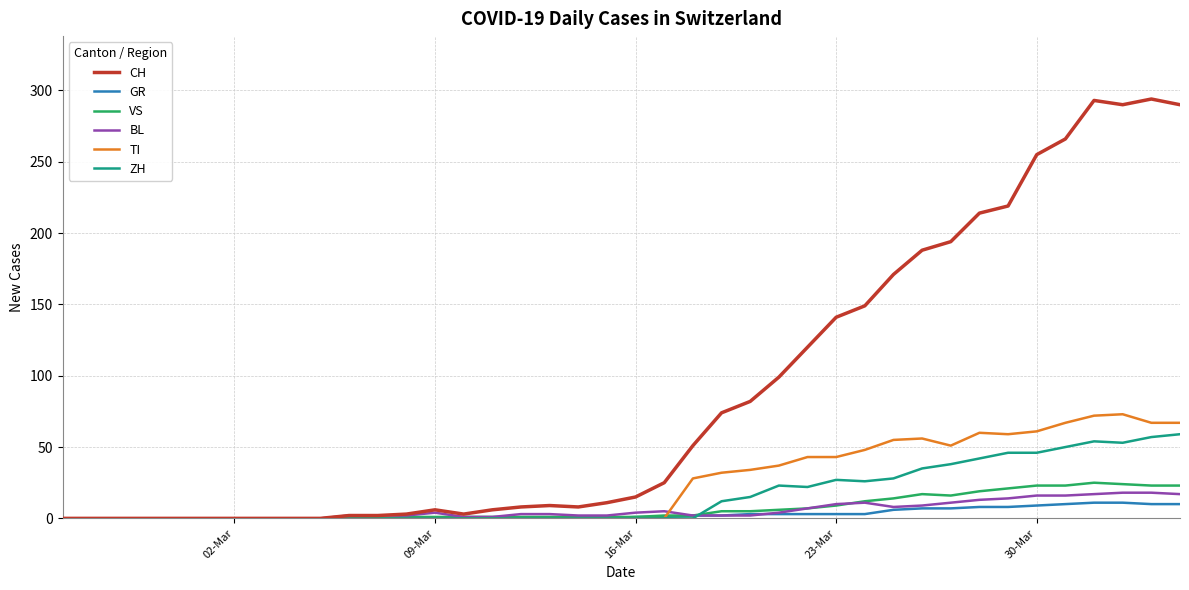

Which series has the largest total across all categories?

CH